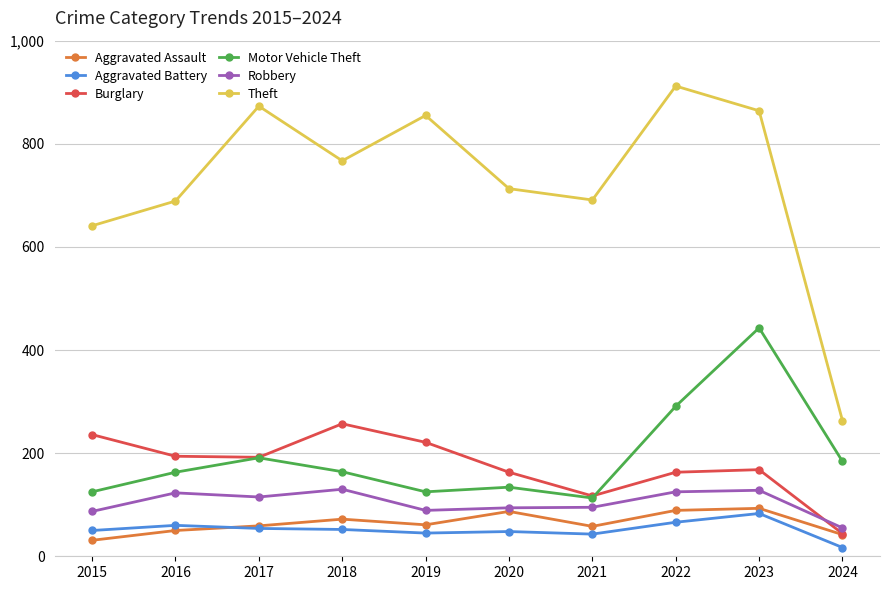

Which category has the lowest value in the Robbery series?

2024